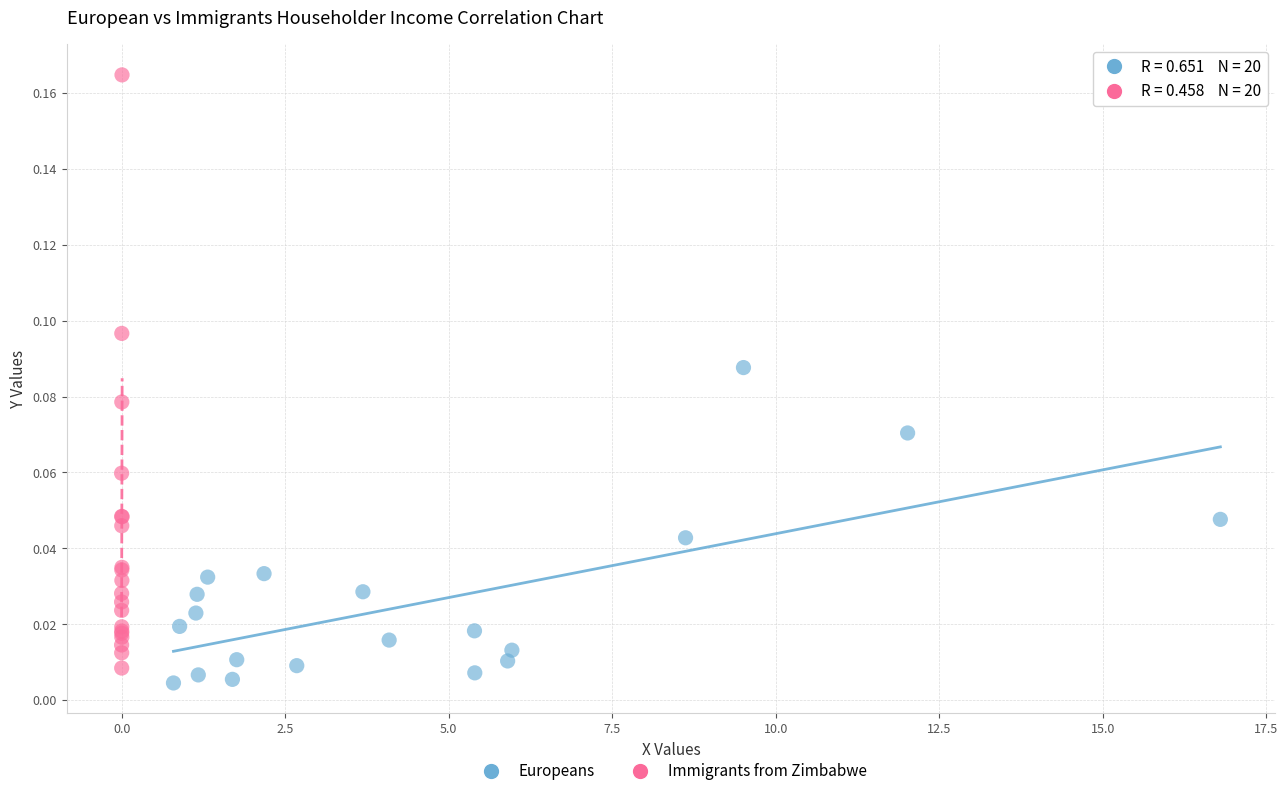

Which series contains the highest Y value?

Immigrants from Zimbabwe